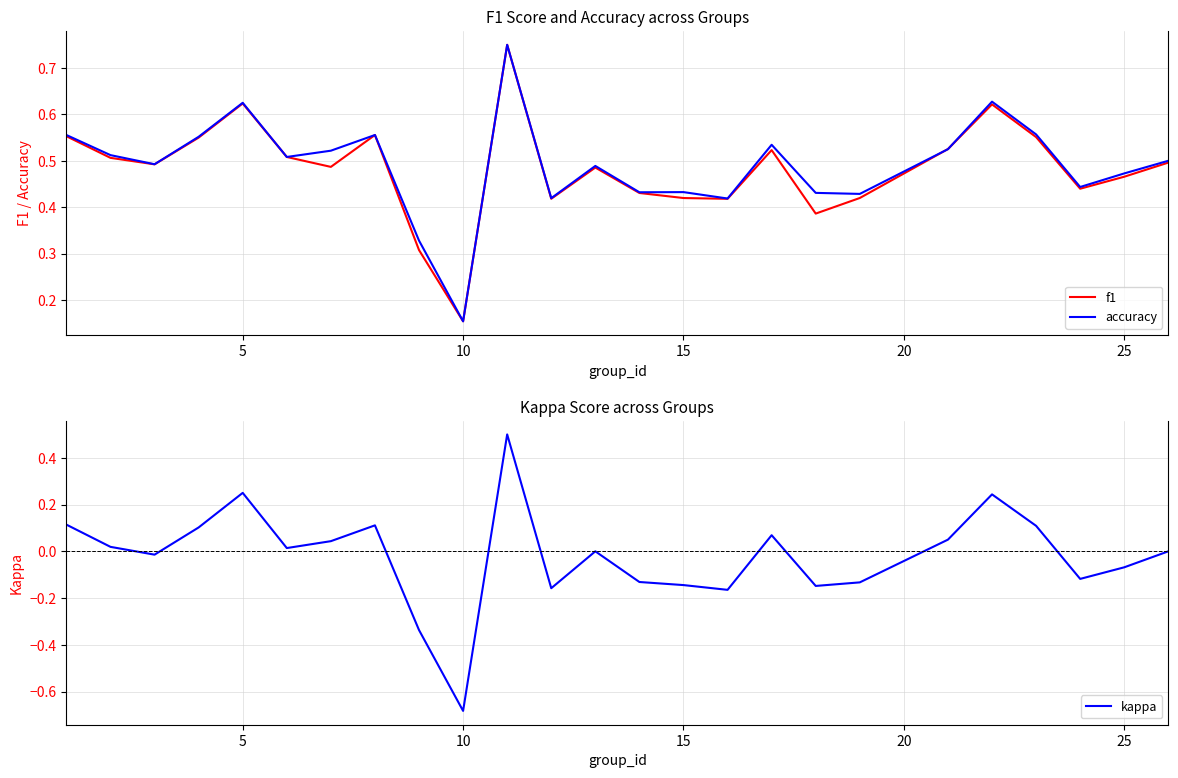

True or false: kappa and f1 intersect in this chart.

False